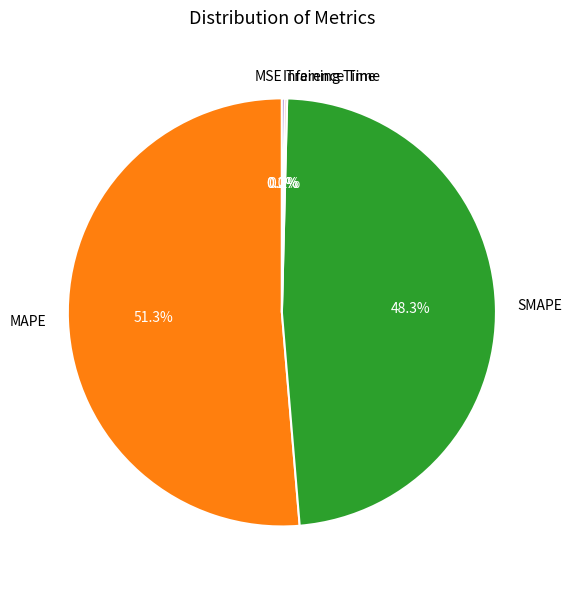

What is the ratio of the value at MAPE to the value at SMAPE?

1.1